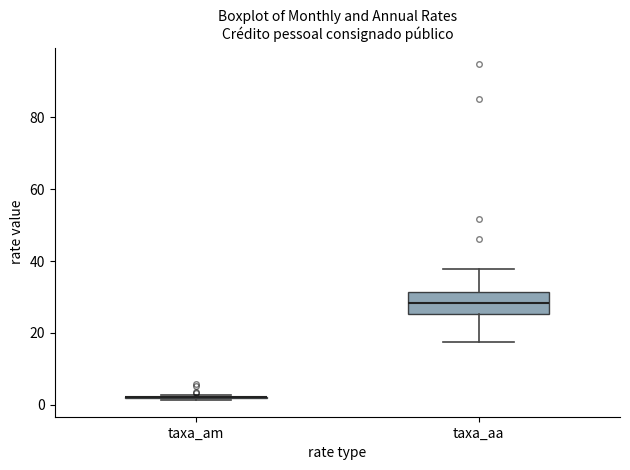

Reading left to right, transcribe this box plot: for each box, give where its median line is, the range the box spans, and where its two whiskers end, as read against the y-axis. The values are not printed on the chart, so give them approximately, as read against the axis.

taxa_am: box collapsed to a line at 2, whiskers 2 to 2
taxa_aa: median 28, box 26 to 32, whiskers 18 to 38